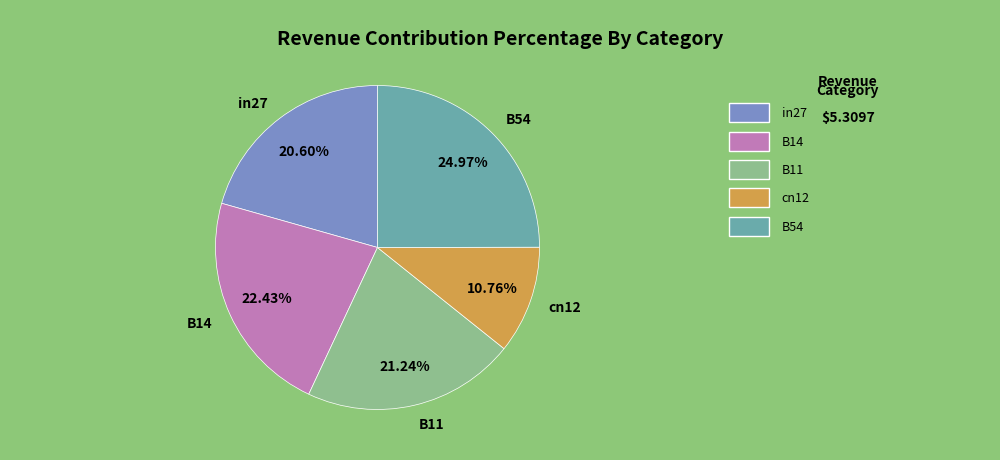

Rank the categories by value from lowest to highest.

cn12, in27, B11, B14, B54